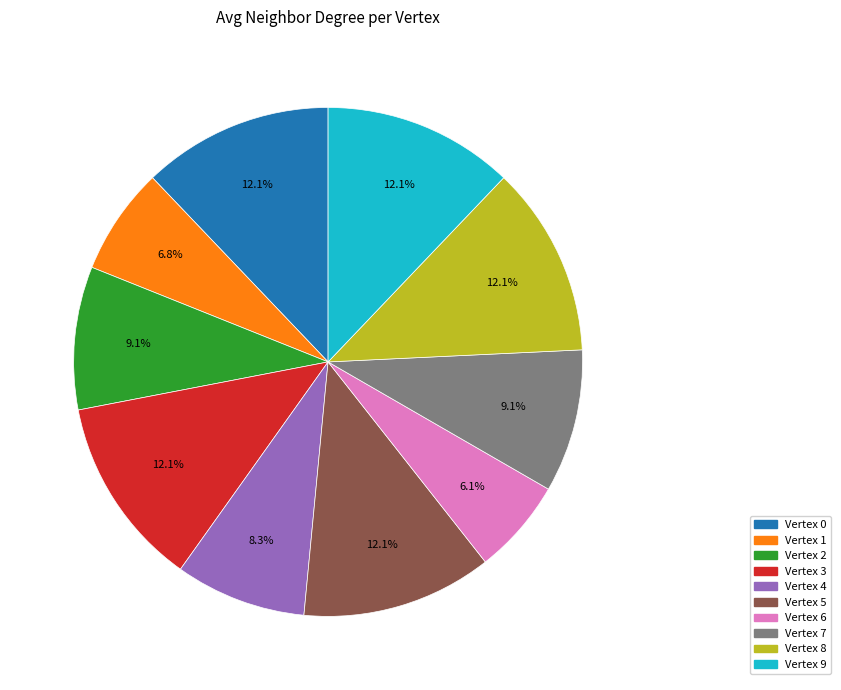

What is the ratio of the value at Vertex 3 to the value at Vertex 4?

1.5